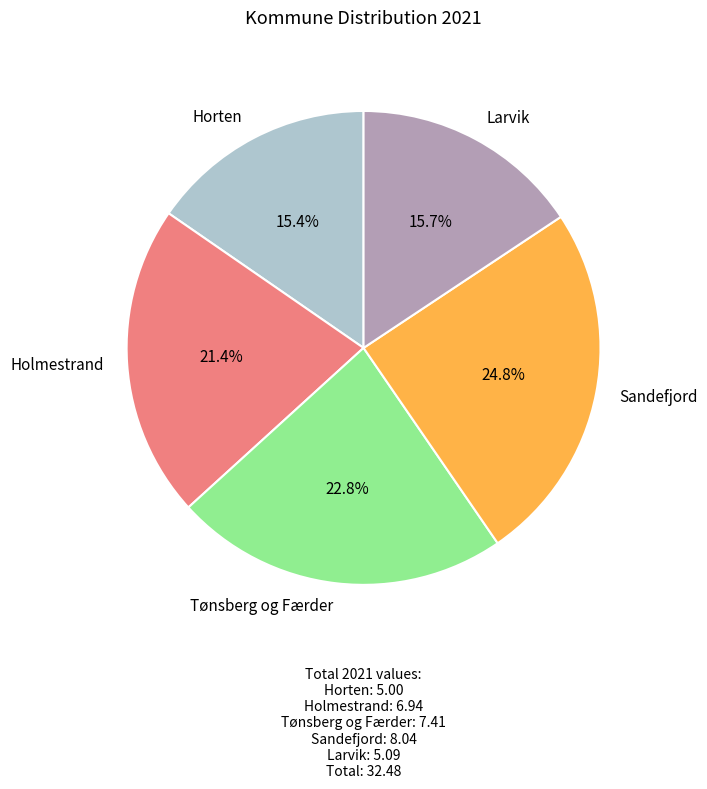

True or false: Sandefjord accounts for 39% of the total.

False